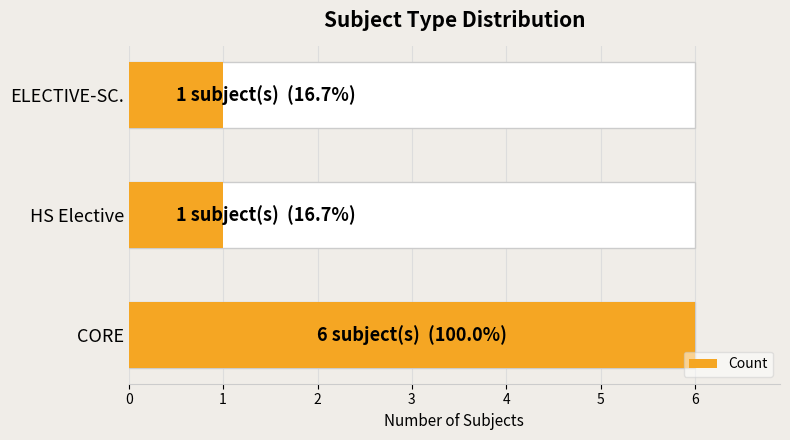

True or false: the data shows 10 at CORE.

False